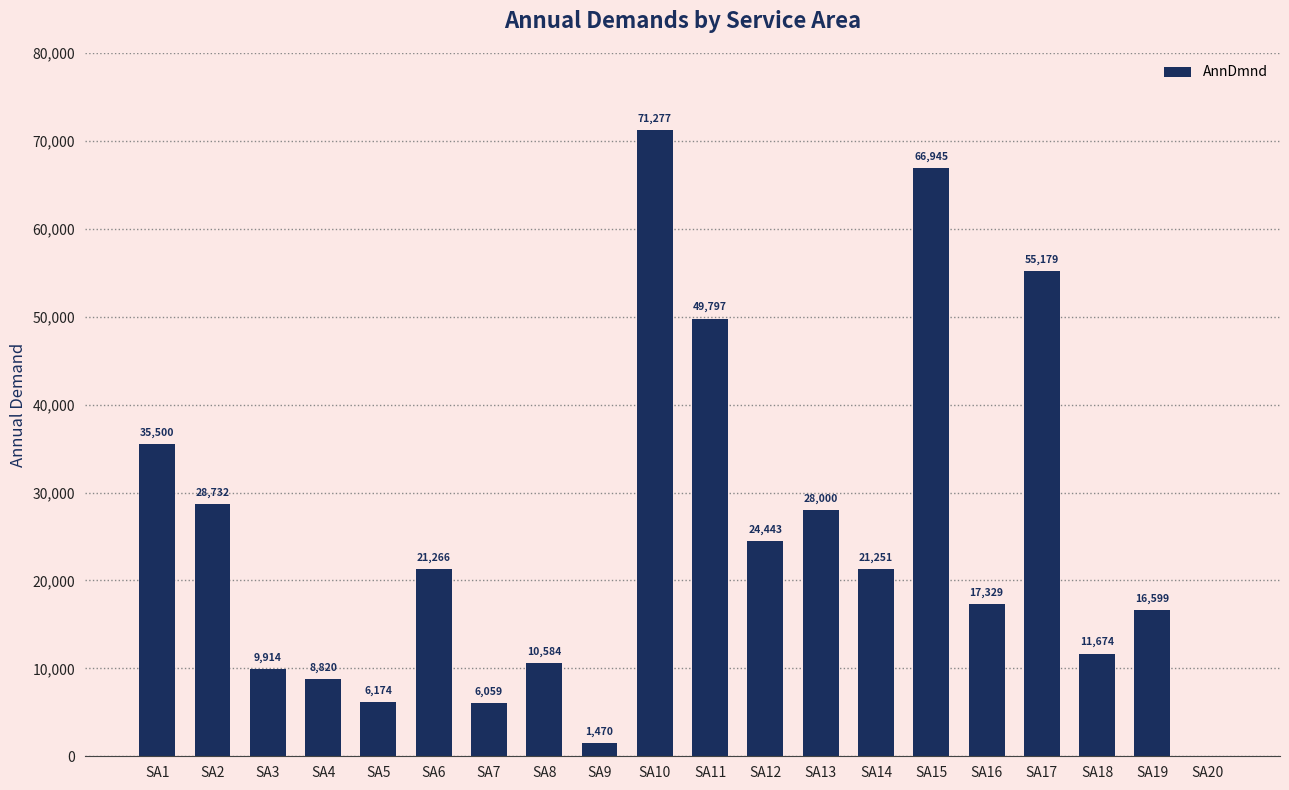

Which has a higher value, SA7 or SA20?

SA7